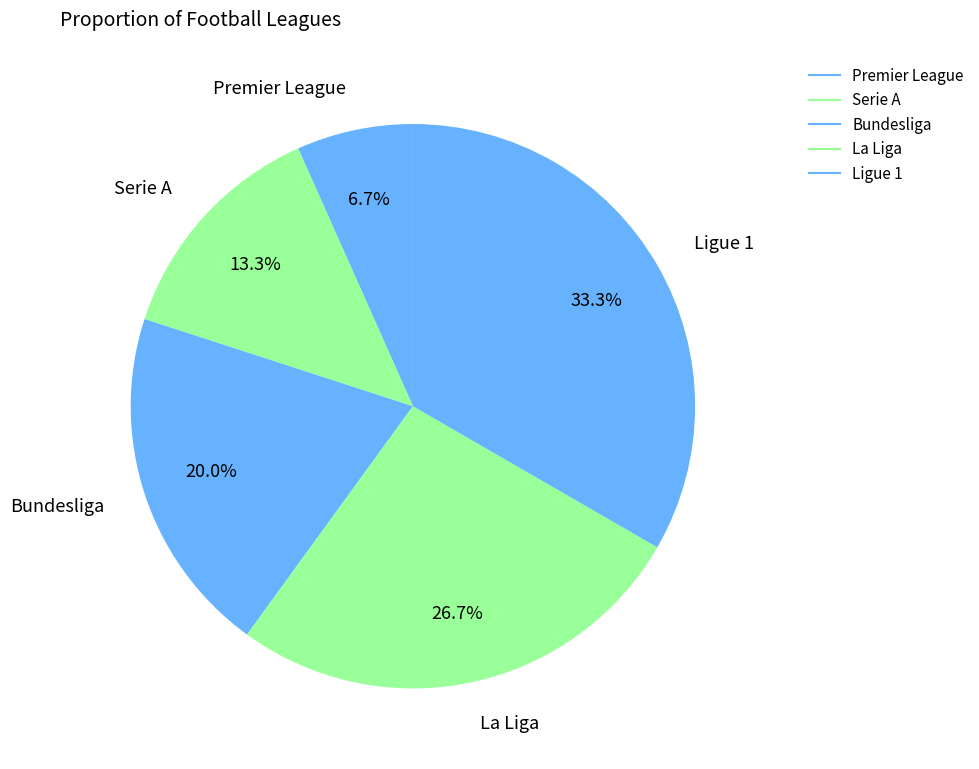

Is La Liga the majority of the pie?

No